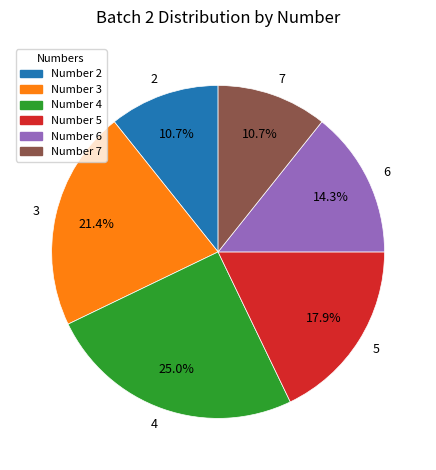

Does any single category account for the majority?

No